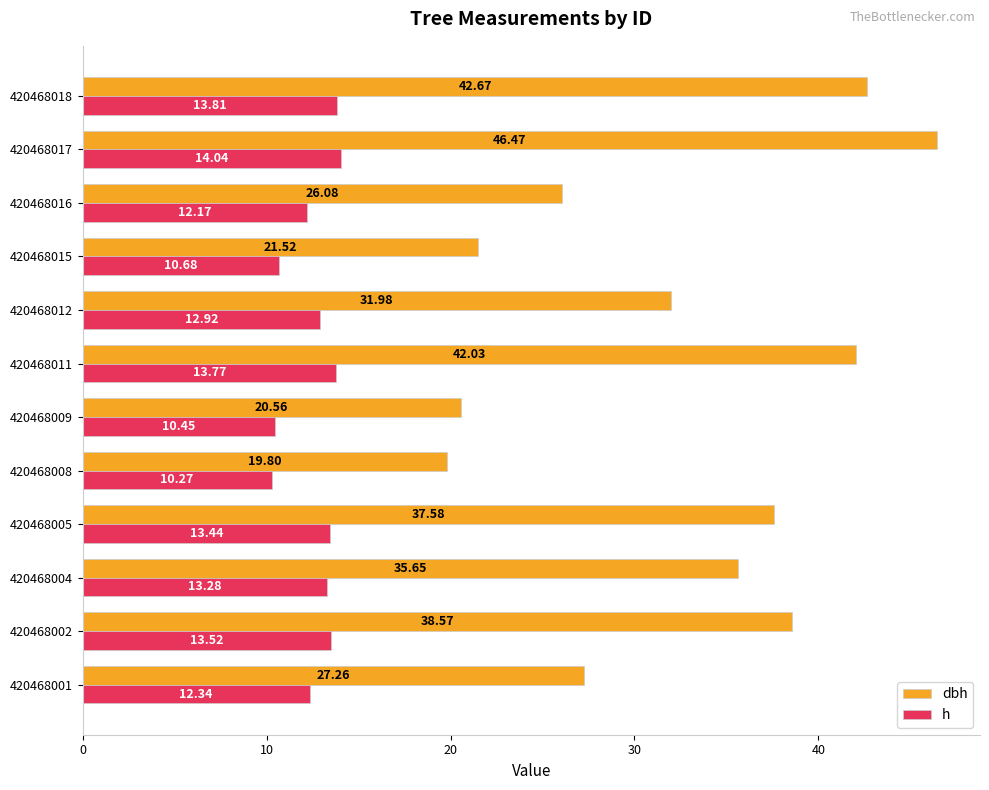

How many categories are shown in the chart?

12